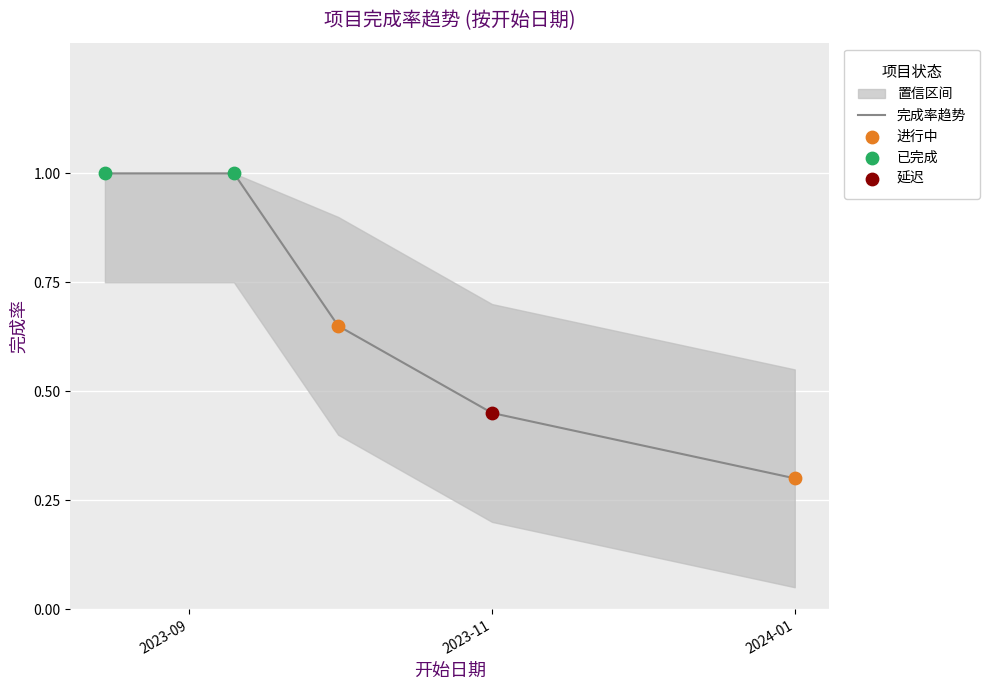

Between 2023-11-01 and 2024-01-01, which is larger?

2023-11-01